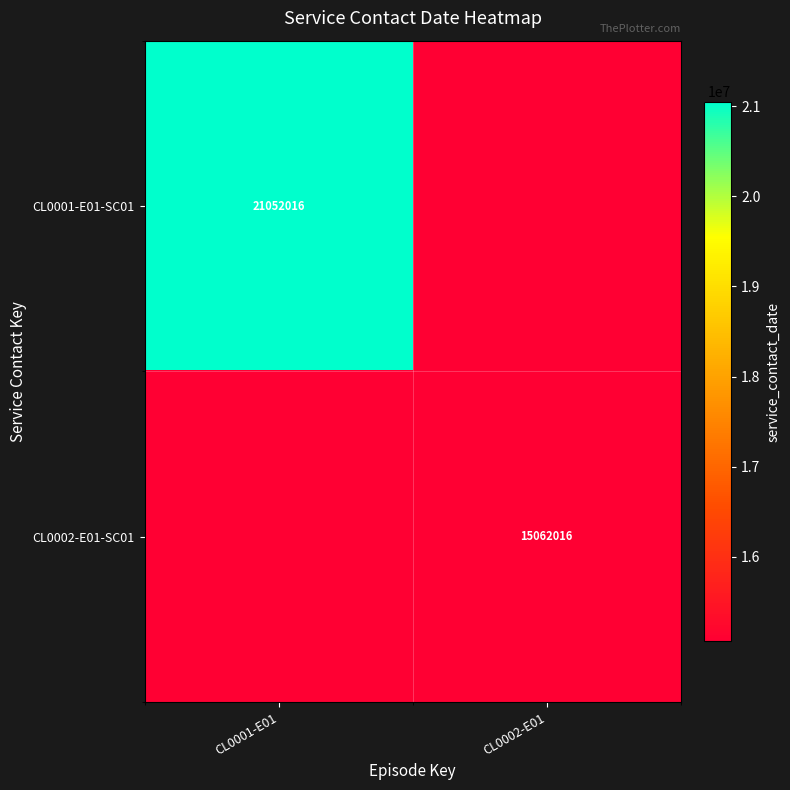

Is the value of CL0002-E01-SC01 at CL0002-E01 greater than the value of CL0001-E01-SC01 at CL0001-E01?

No